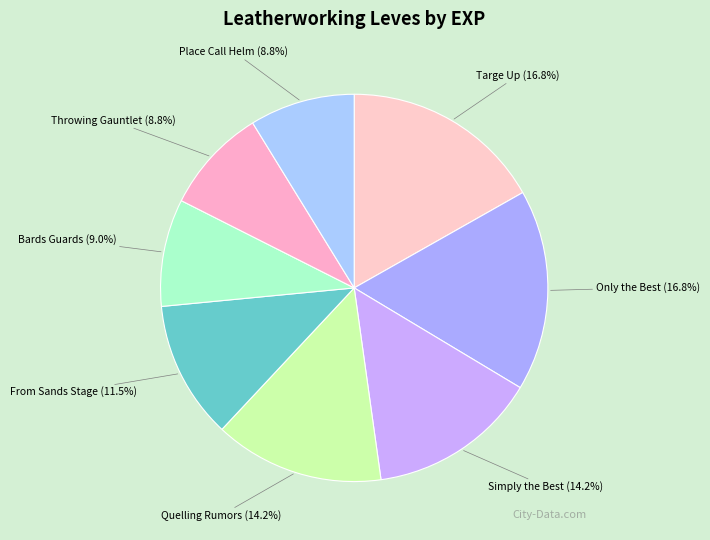

What percentage do Targe Up and Place Call Helm together represent?

25.6%